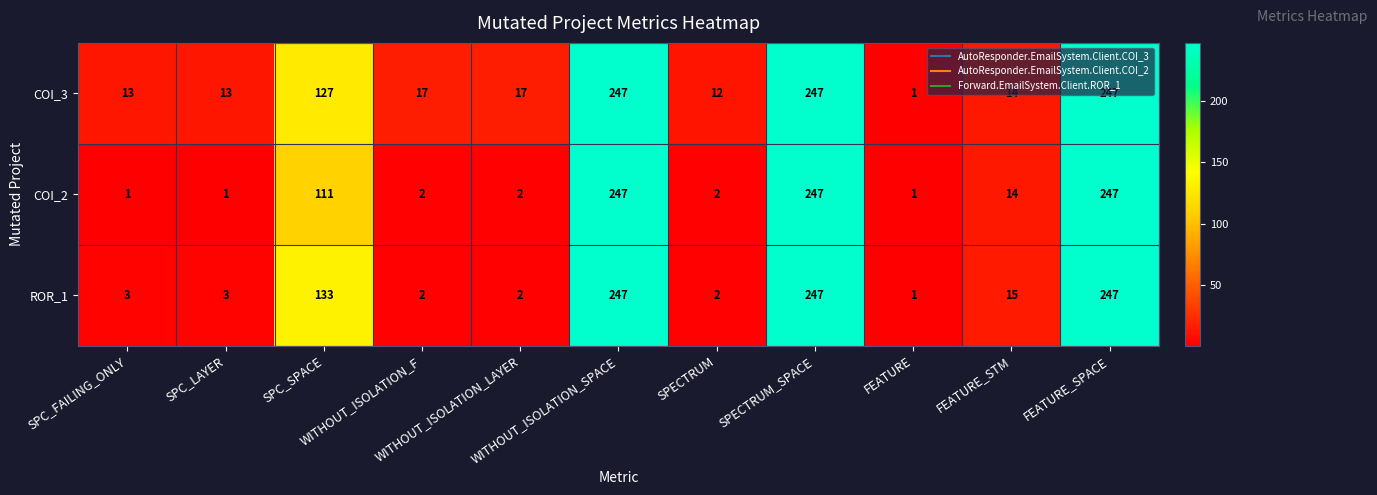

List the series in order of their overall mean, highest first.

COI_3, ROR_1, COI_2